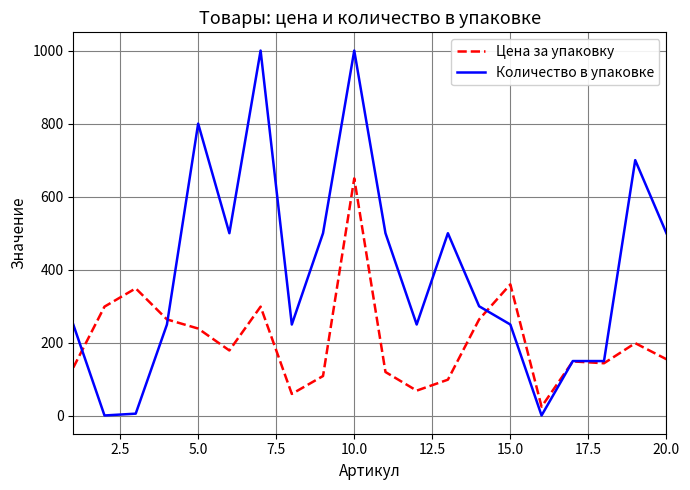

List the series in order of their peak value, lowest first.

Цена за упаковку, Количество в упаковке